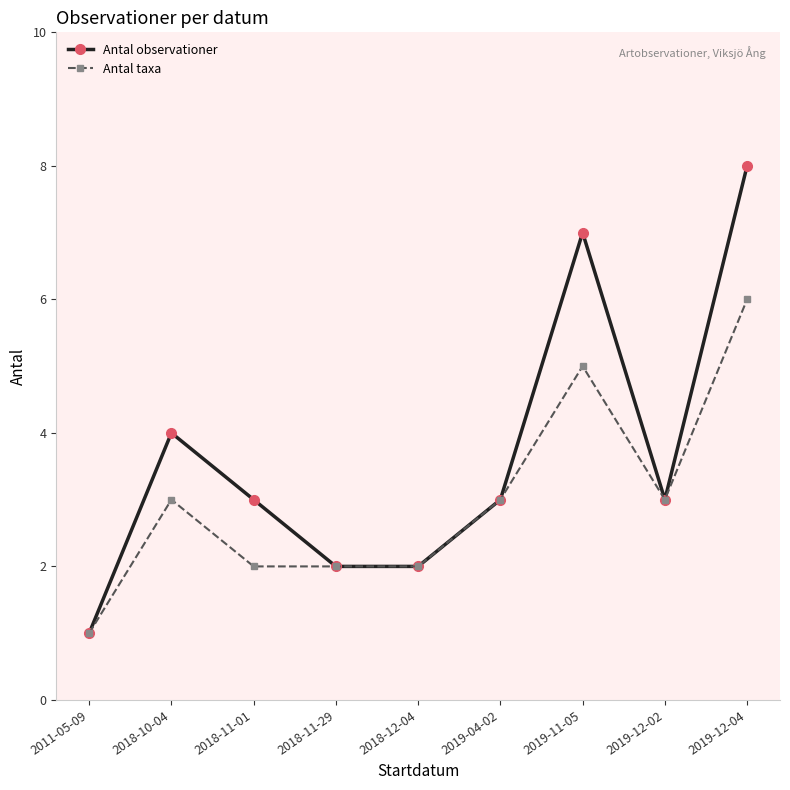

What is the label of the 1st point from the right?

2019-12-04